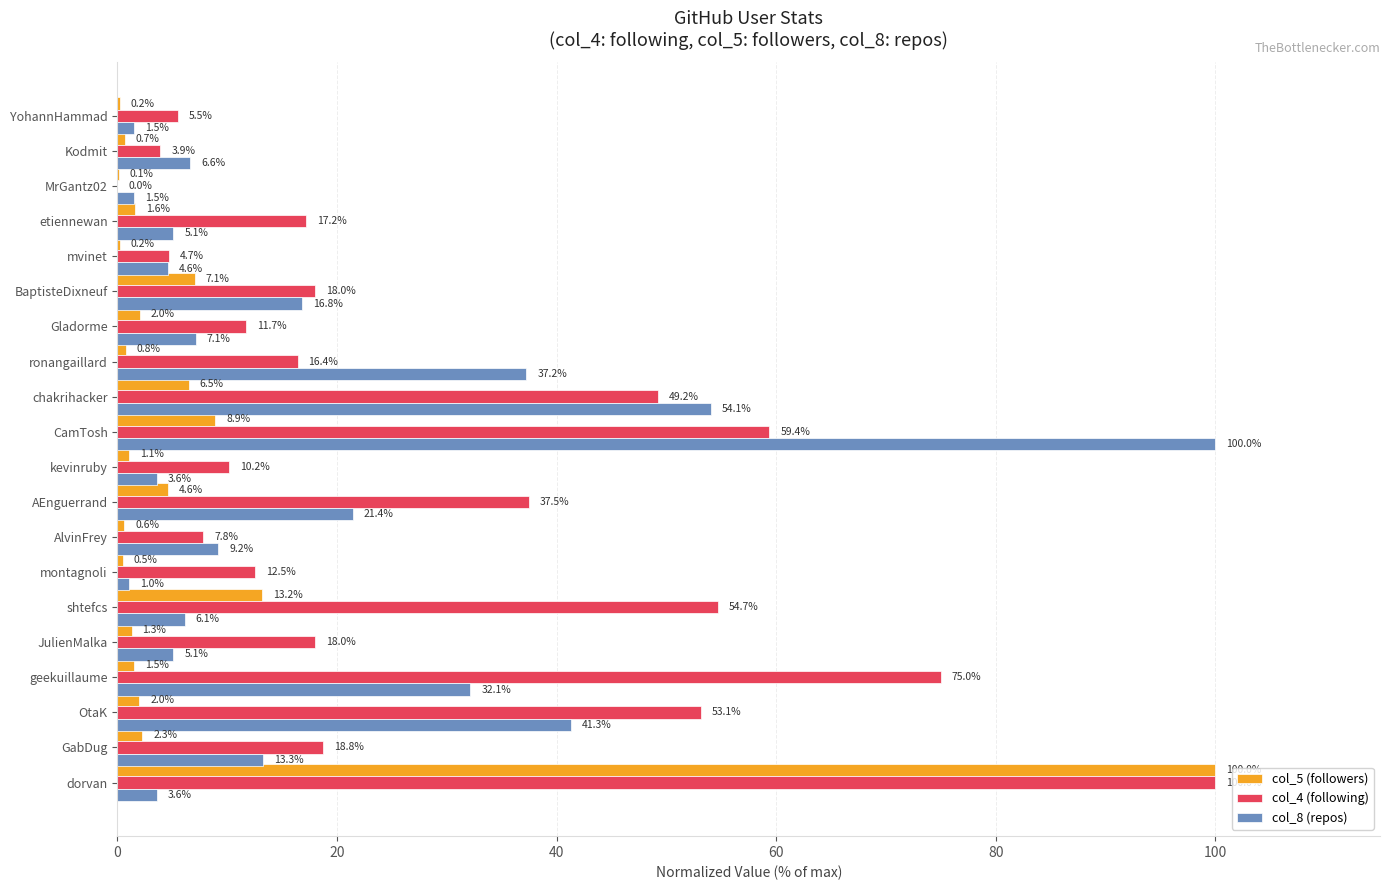

Is it true that col_4 (following) equals 17.2 at etiennewan?

True